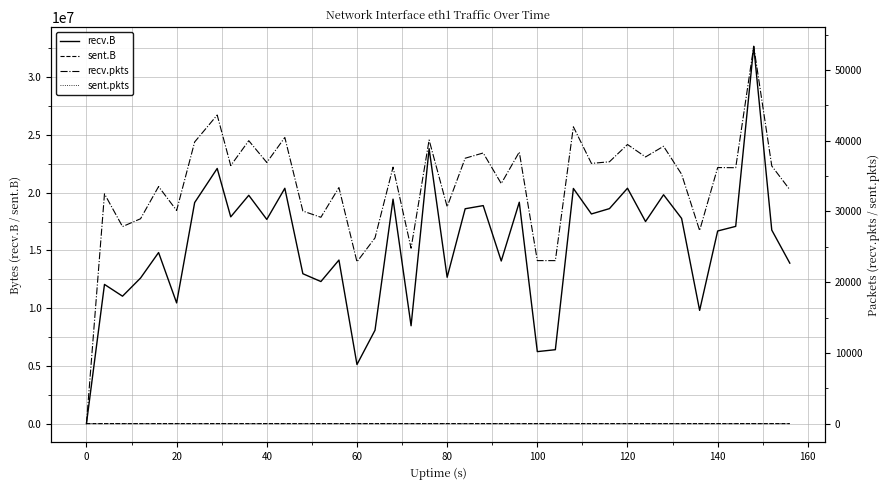

The value of recv.B at 140 is 24644592. True or false?

False